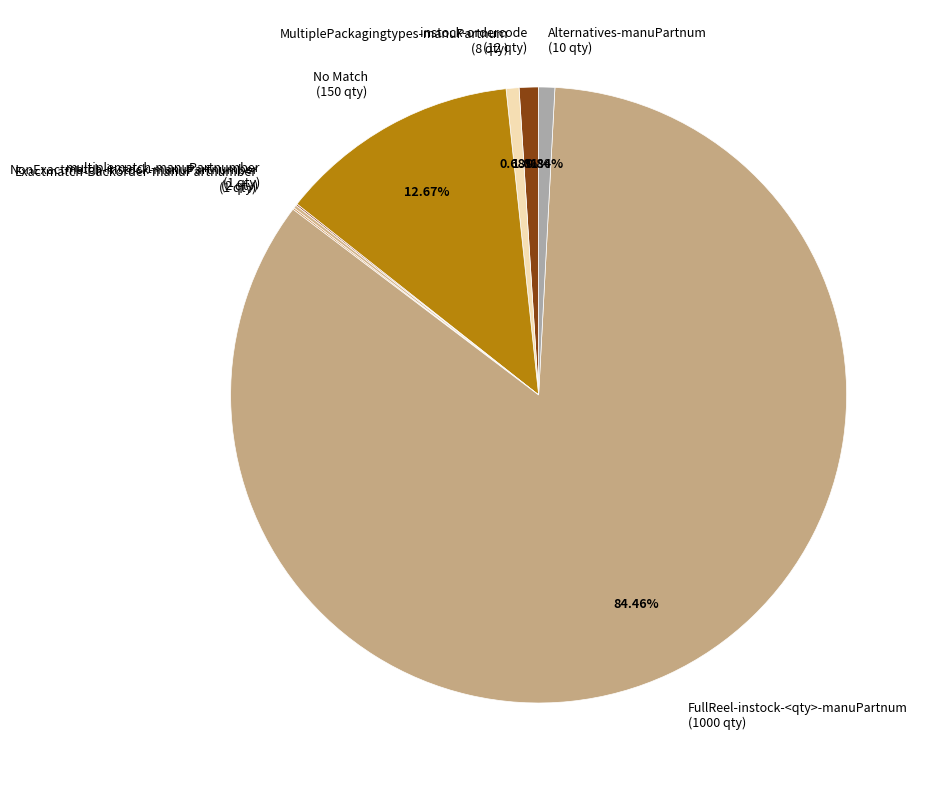

Between instock-ordercode (12 qty) and No Match (150 qty), which is larger?

No Match (150 qty)